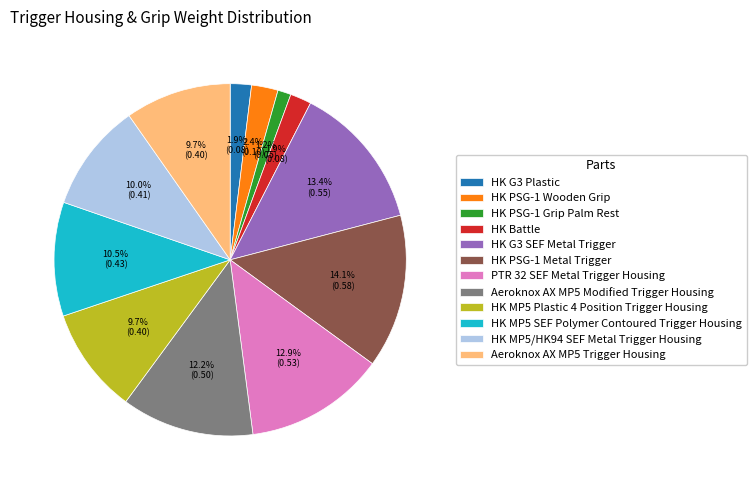

Combined, what portion of the pie is HK MP5 SEF Polymer Contoured Trigger Housing and HK MP5 Plastic 4 Position Trigger Housing?

20.2%